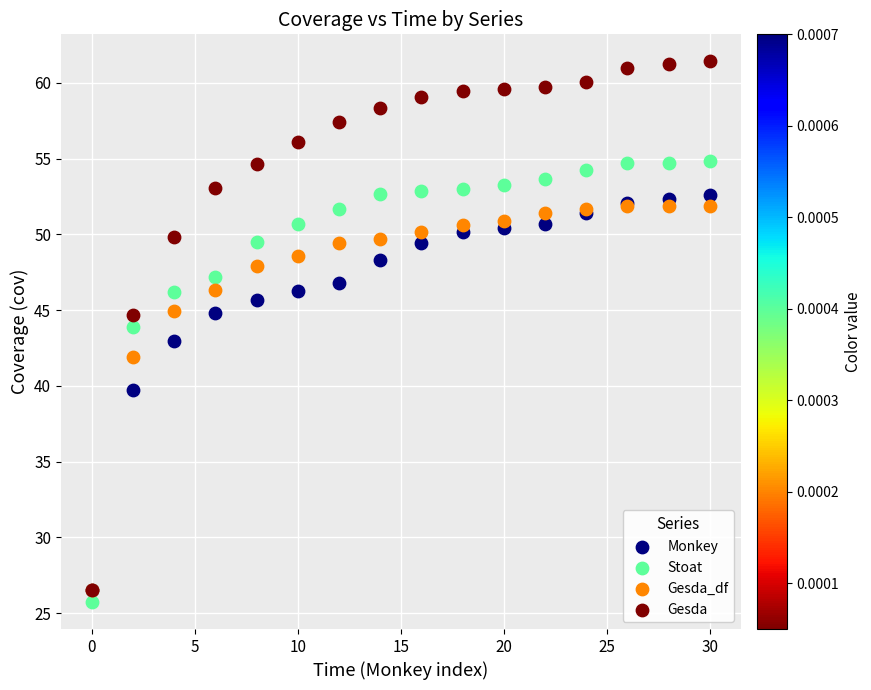

In the Gesda_df series, what Y value is closest to 39?

41.9